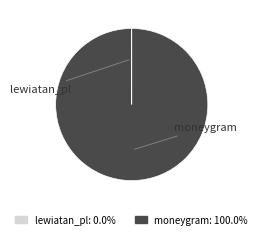

Count the number of slices in the pie.

2